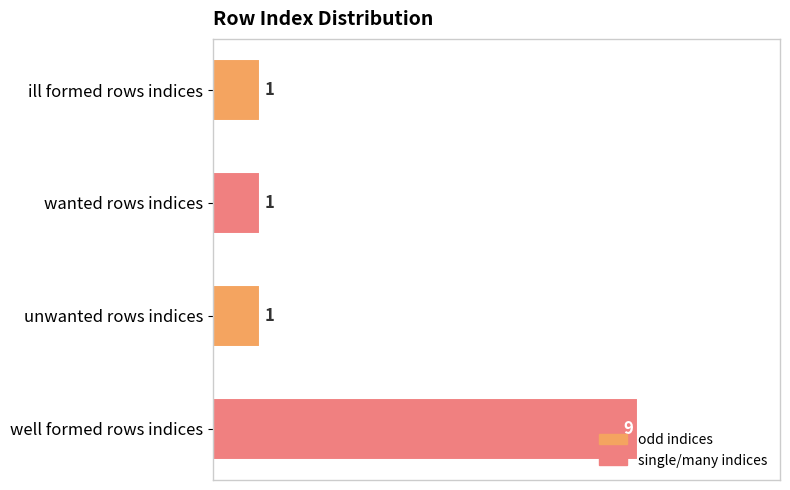

What is the label of the 1st bar from the bottom?

well formed rows indices